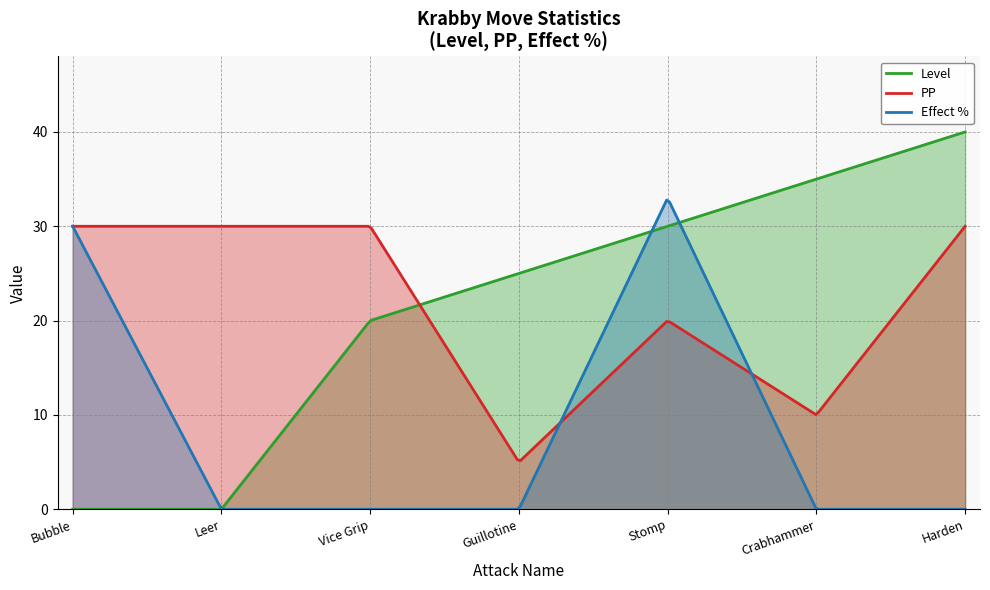

Which has a higher value, Stomp or Crabhammer?

Crabhammer